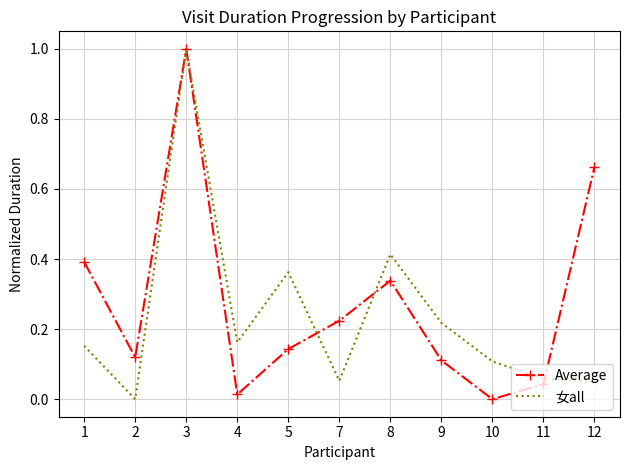

Which series changed the most between 1 and 4?

Average